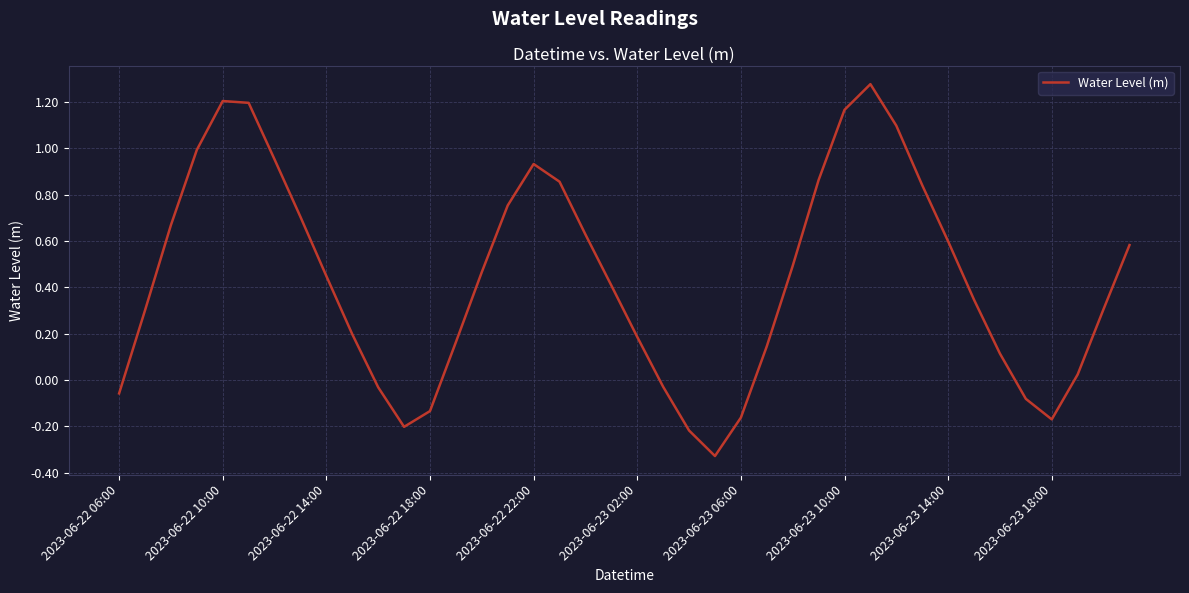

Where is the first local minimum?

11